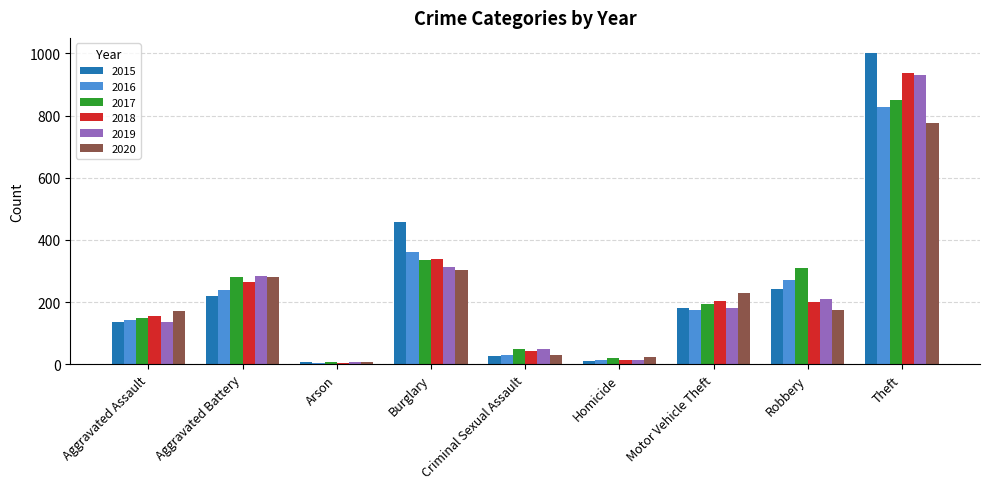

What is the value of the 2015 bar at the 2nd from the left?

218